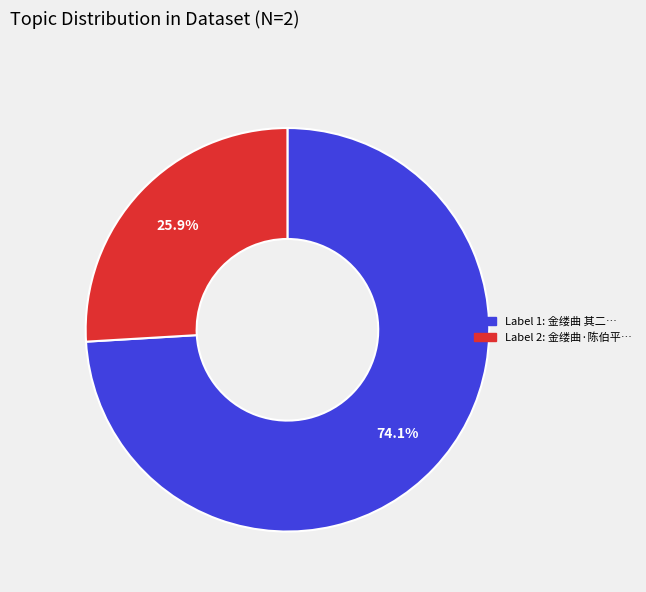

Is there a majority slice in this chart?

Yes